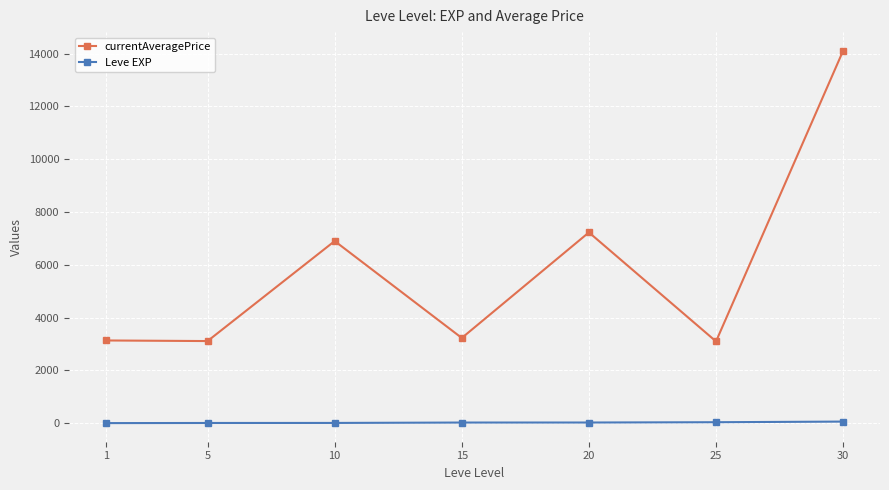

Rank the series by their maximum value, from lowest to highest.

Leve EXP, currentAveragePrice